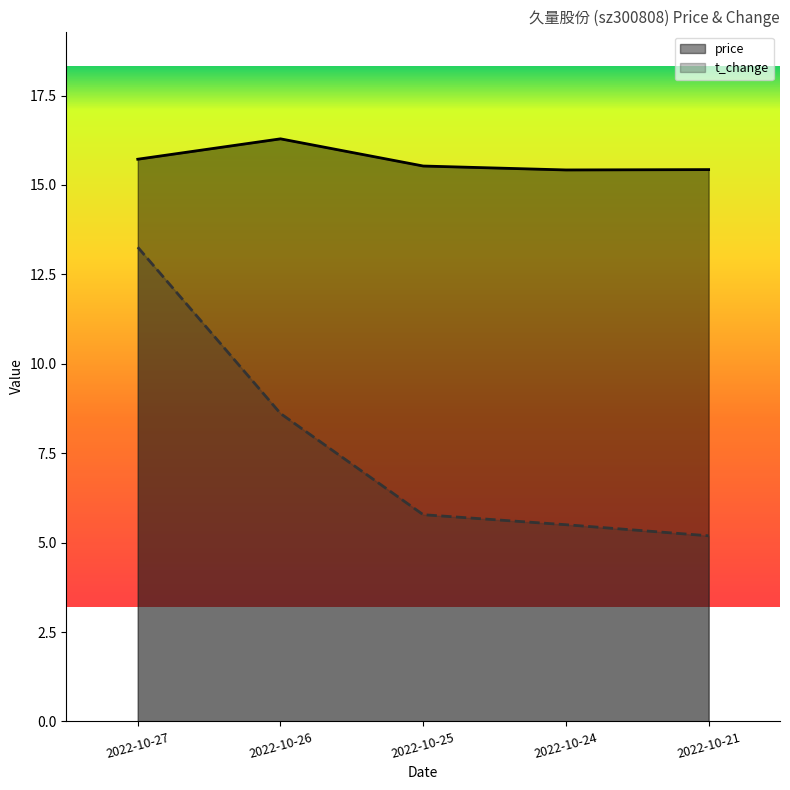

What is the value of the t_change point at the 5th from the left?

5.2